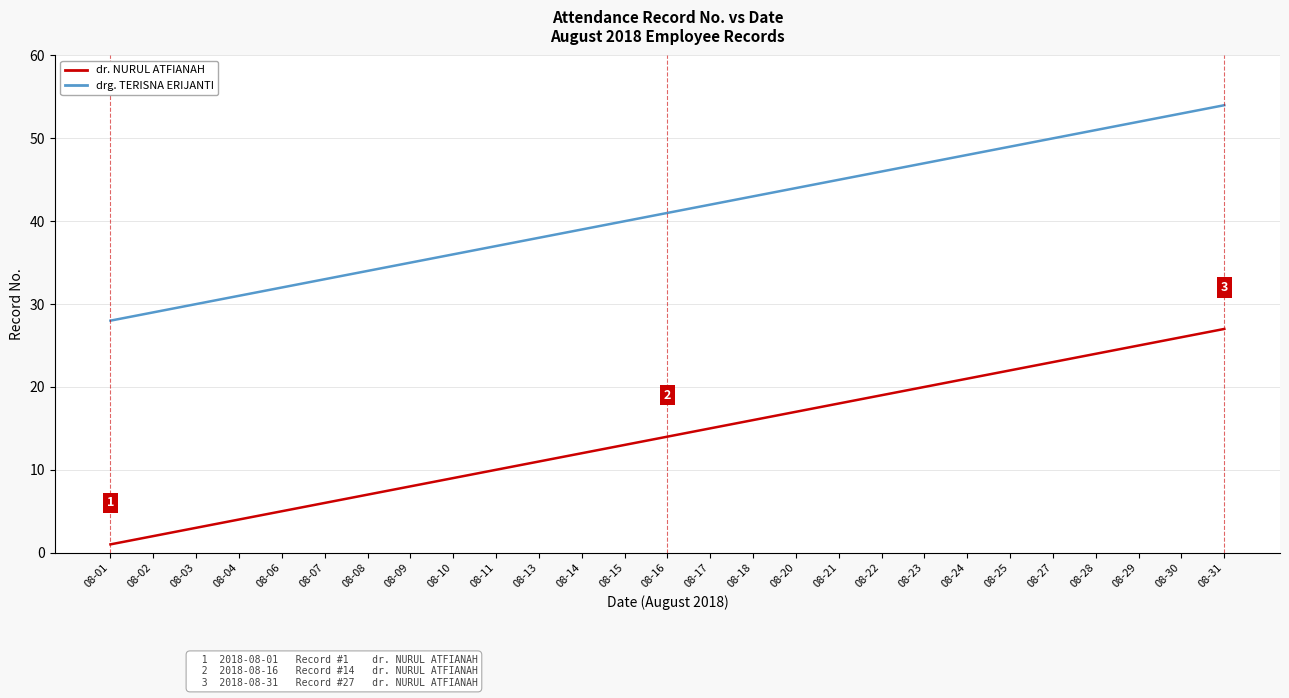

What is the difference between the second highest and minimum values in the drg. TERISNA ERIJANTI series?

25